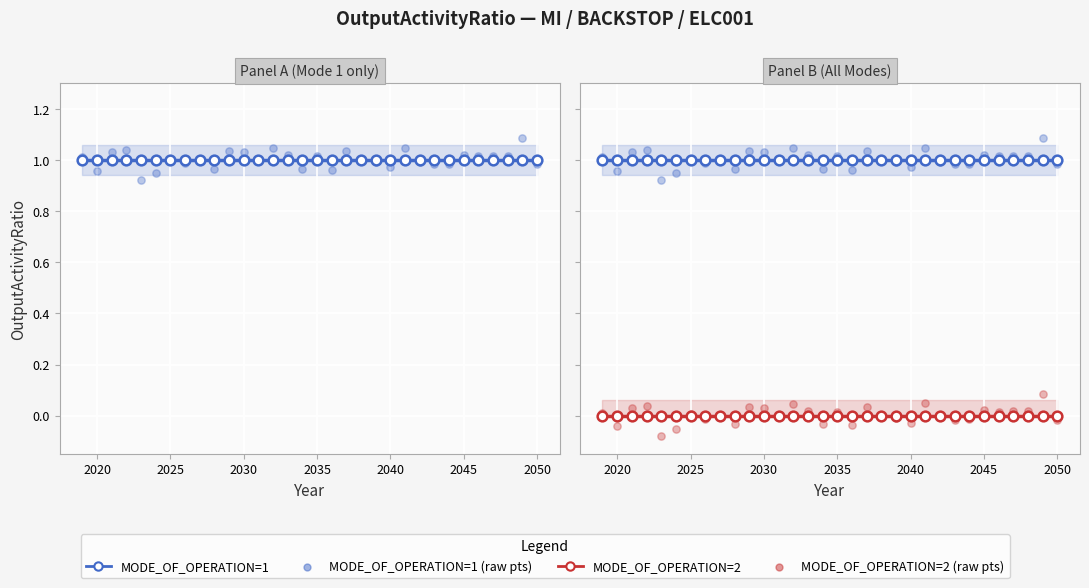

What are all the series names shown in the legend?

MODE_OF_OPERATION=1 (smooth), MODE_OF_OPERATION=1 (raw), MODE_OF_OPERATION=2 (smooth), MODE_OF_OPERATION=2 (raw)